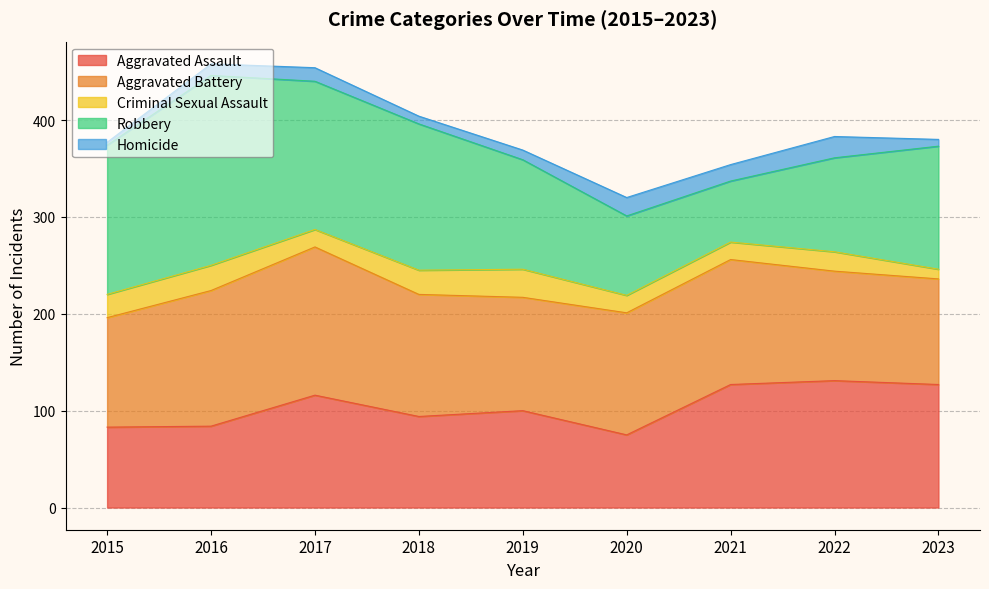

Which category has the highest value in the Aggravated Assault series?

2022